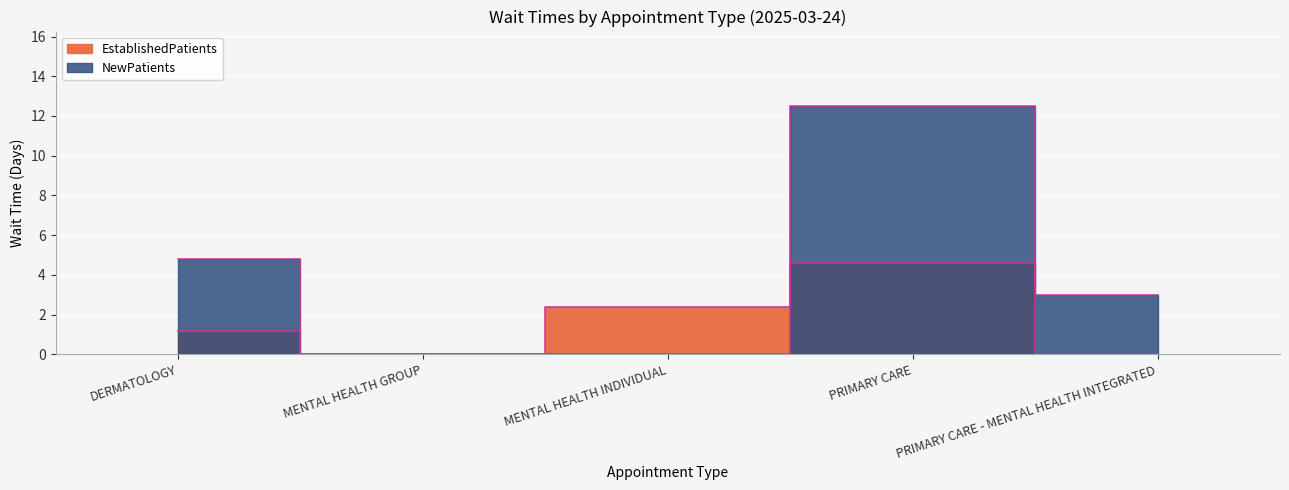

How many distinct data groups are displayed?

2